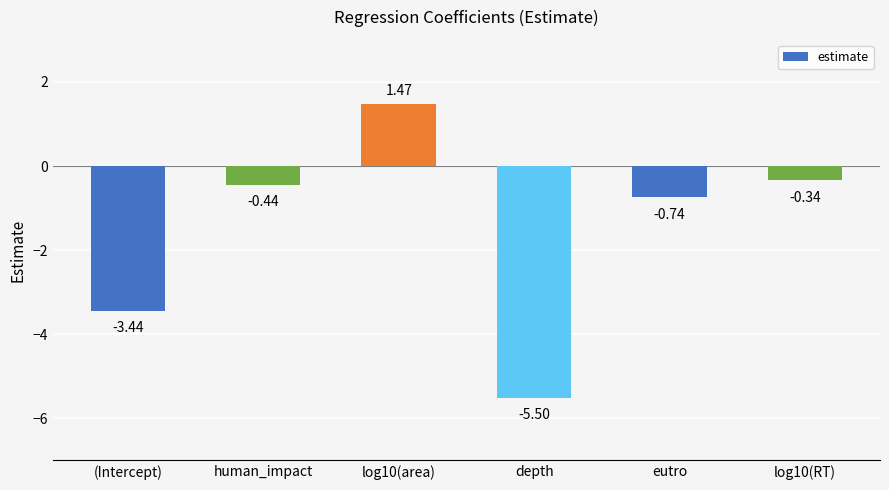

Are the bars grouped side by side (vs. stacked)?

No